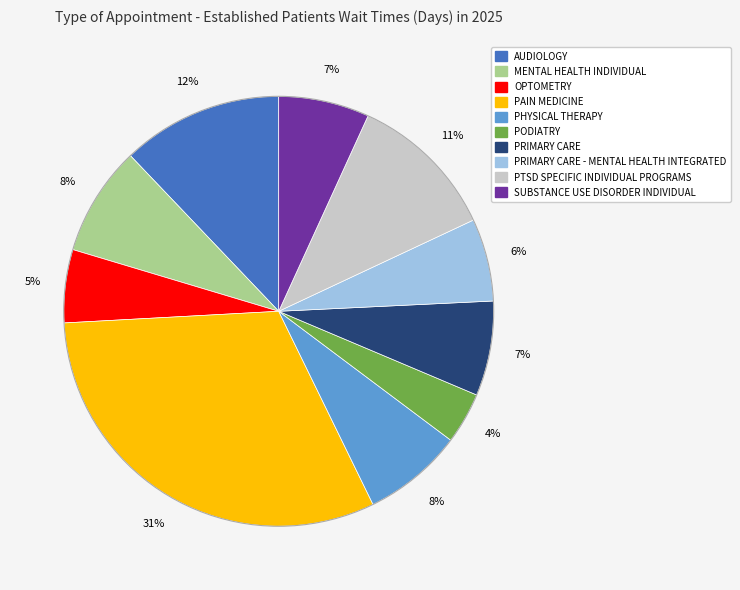

Is there a majority slice in this chart?

No